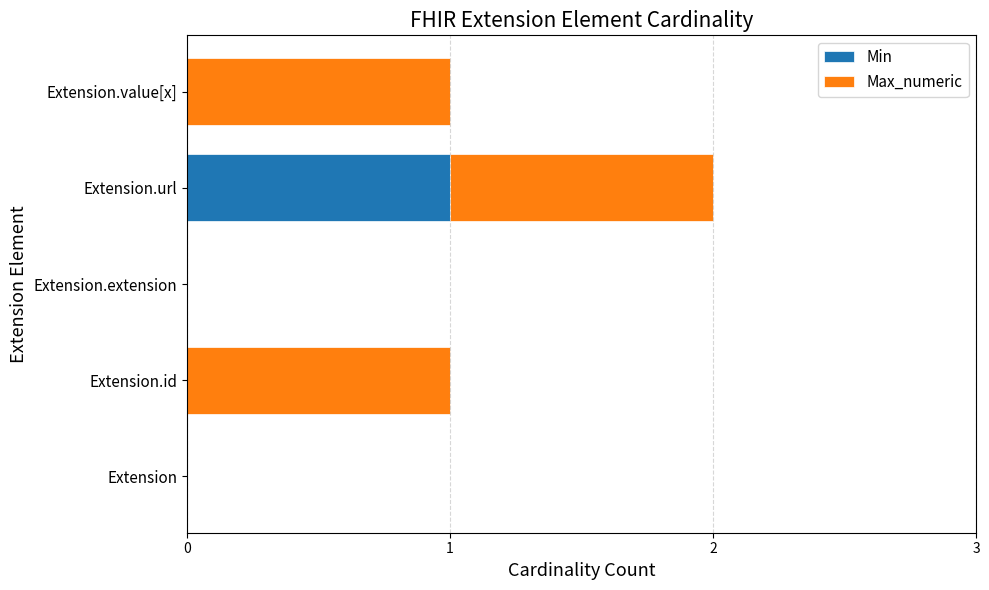

Which category has the highest value in the Min series?

Extension.url